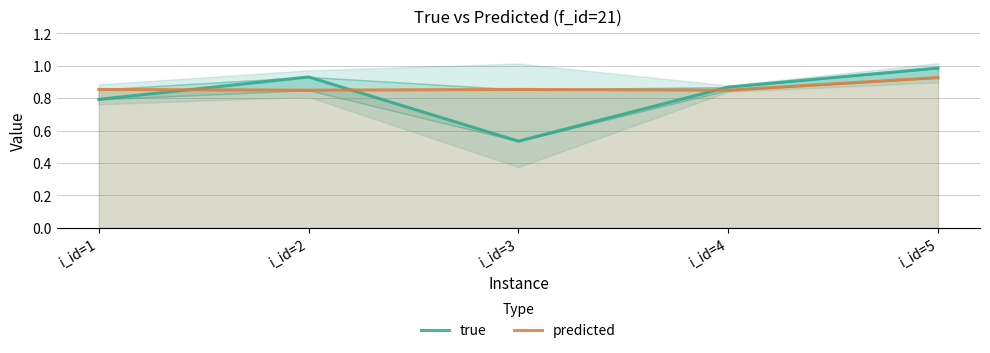

What is the value of the predicted point at the 5th from the left?

0.9